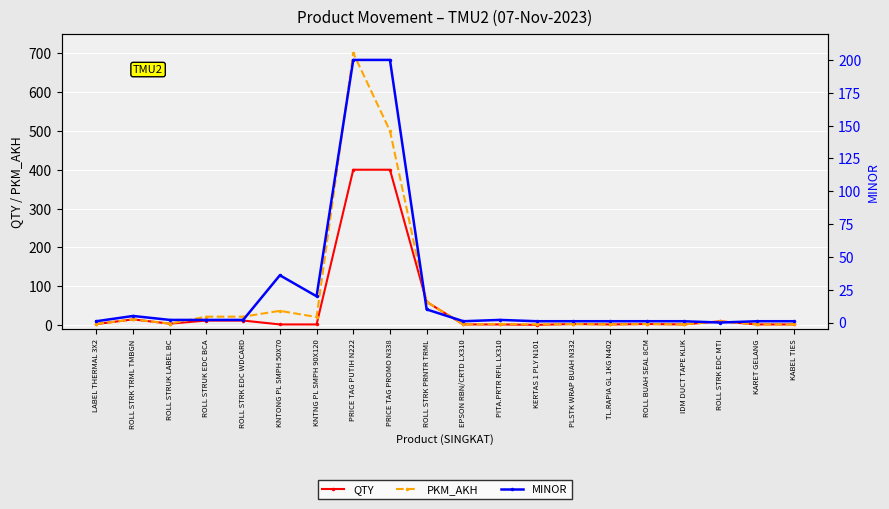

What is the average value of the PKM_AKH series?

71